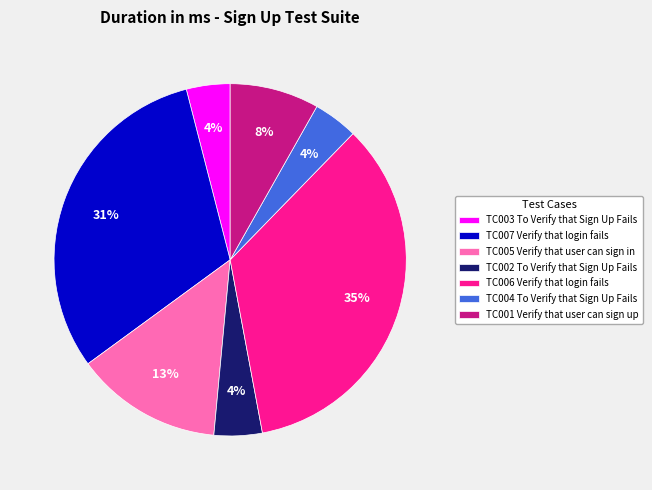

To the nearest percent, what is the combined percentage of TC007 Verify that login fails and TC004 To Verify that Sign Up Fails?

35%